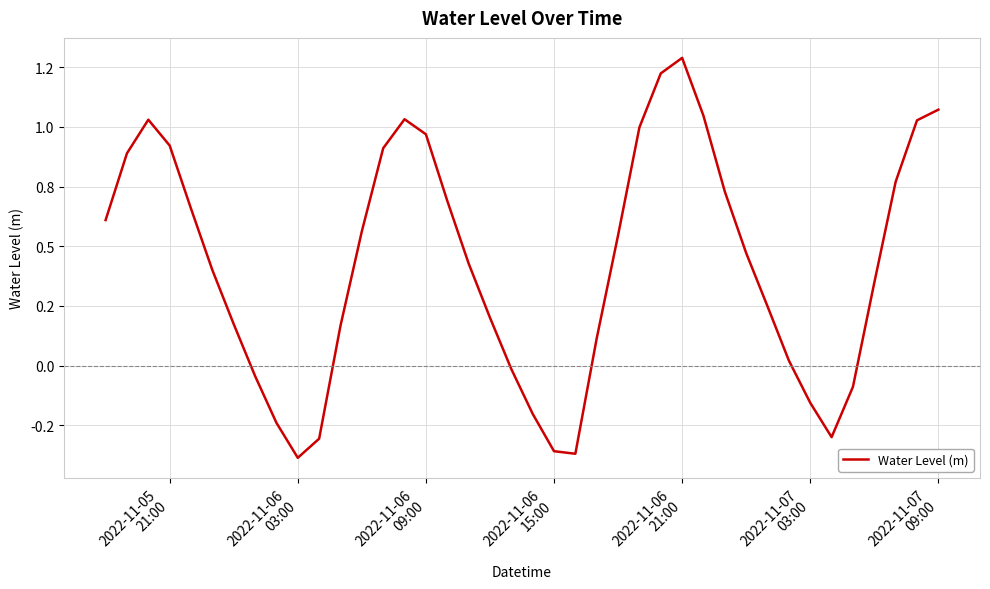

Does the chart have visible grid lines?

Yes